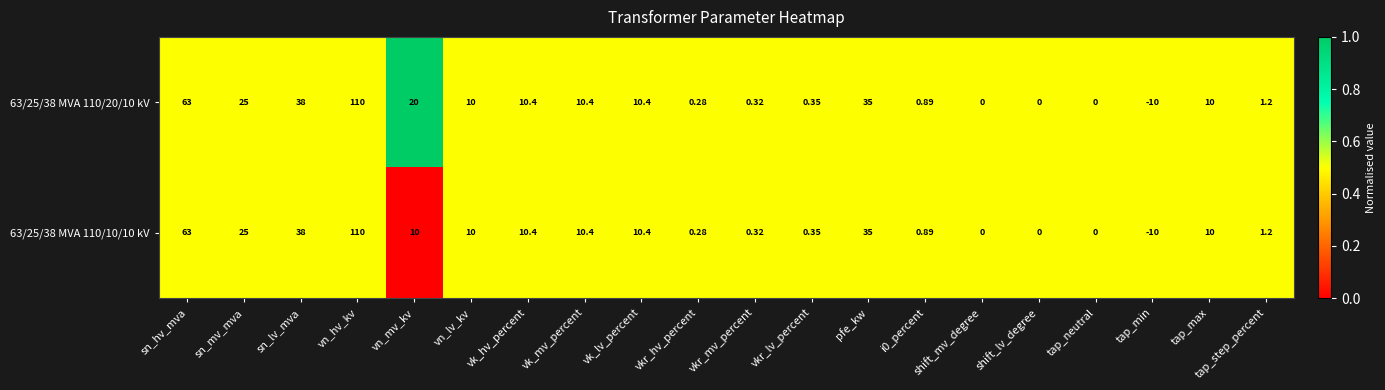

At which category is the sum across all series the highest?

vn_hv_kv